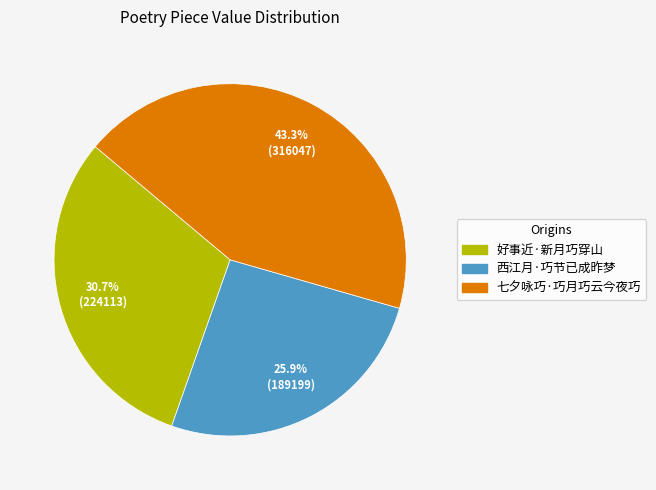

Rank the categories by value from lowest to highest.

西江月·巧节已成昨梦, 好事近·新月巧穿山, 七夕咏巧·巧月巧云今夜巧